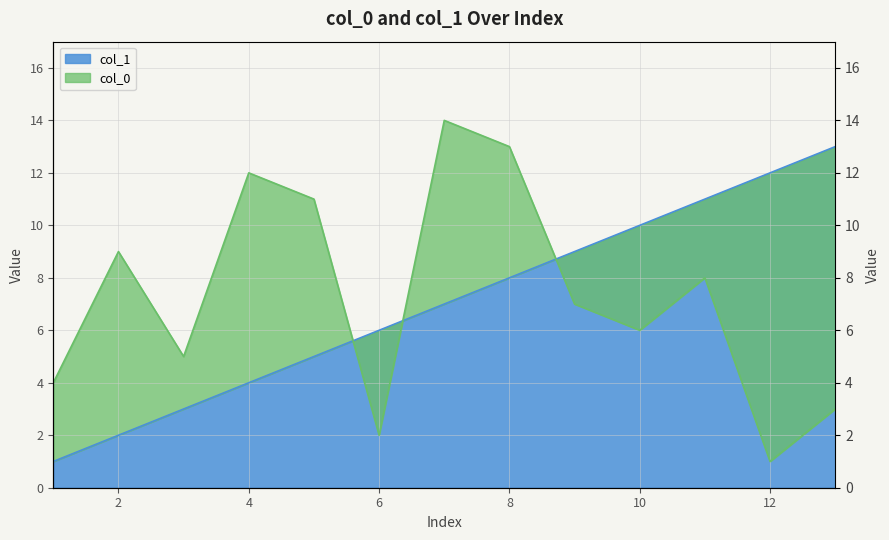

Is the value of col_1 at 13 greater than the value of col_0 at 11?

Yes